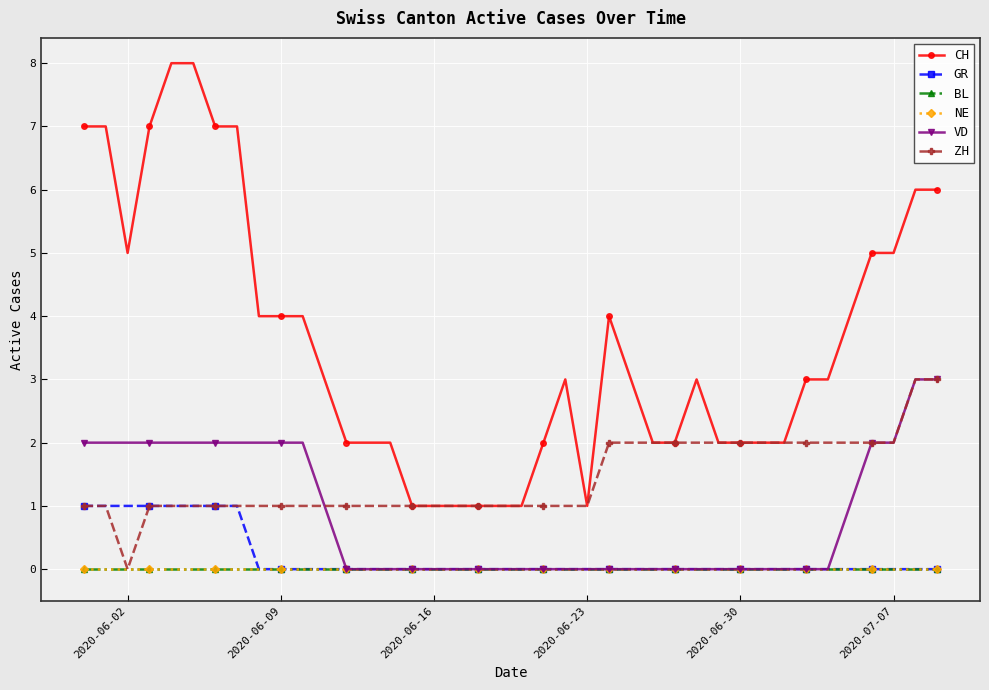

How many lines are shown in the chart?

6